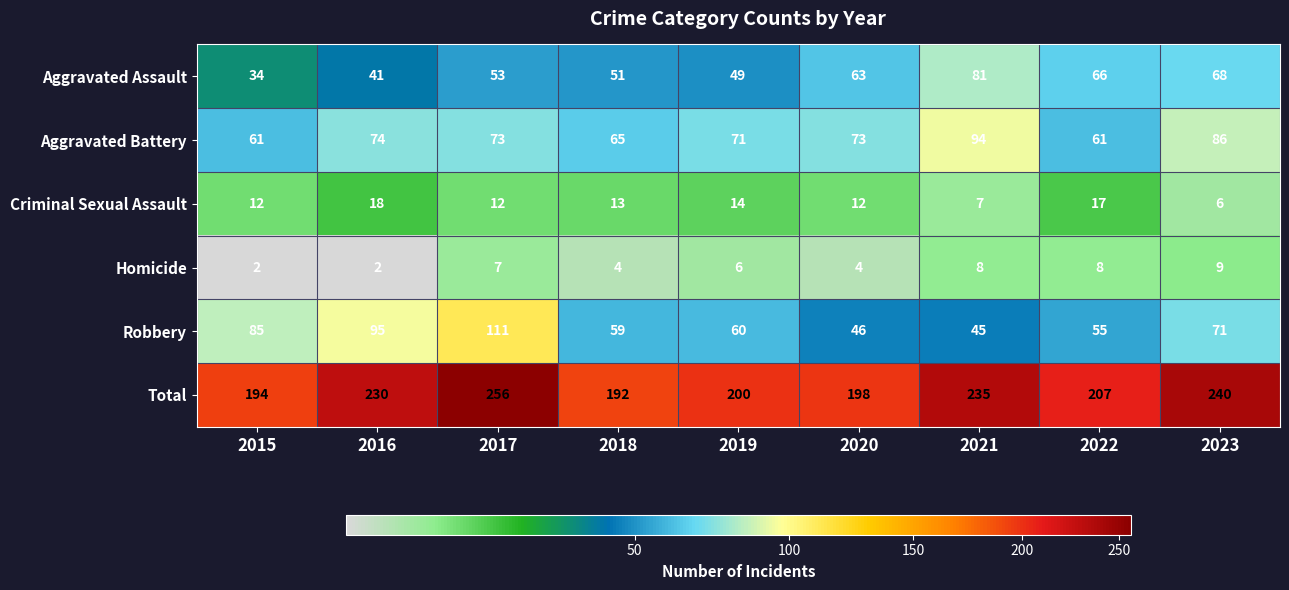

How many categories are shown in the chart?

9